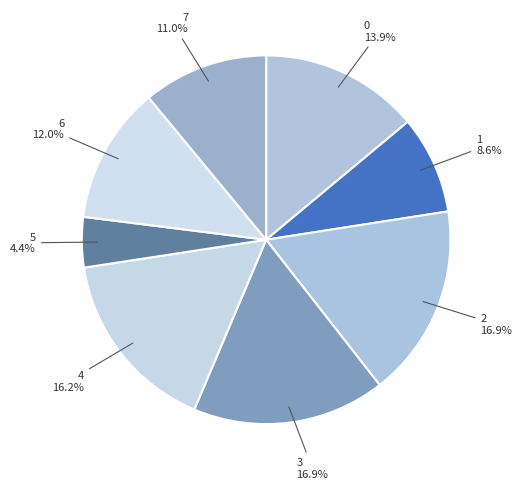

Does any single category account for the majority?

No